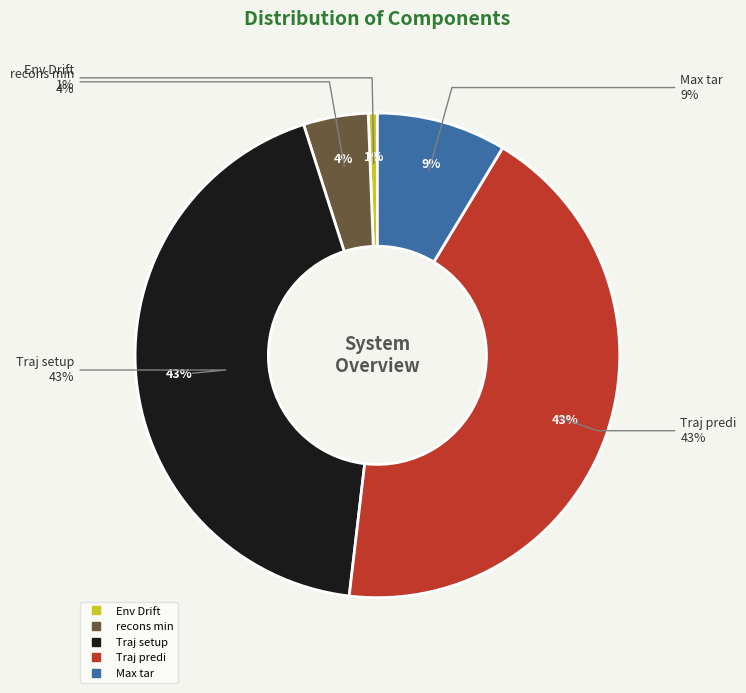

True or false: recons min accounts for 18% of the total.

False